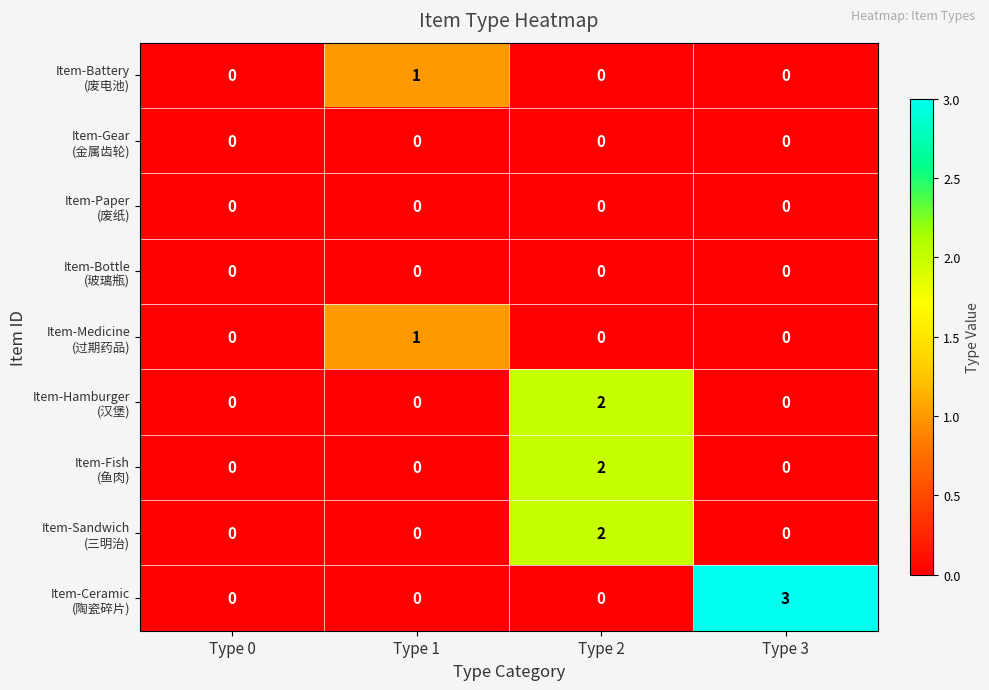

What is the total value across all series at Type 3?

3